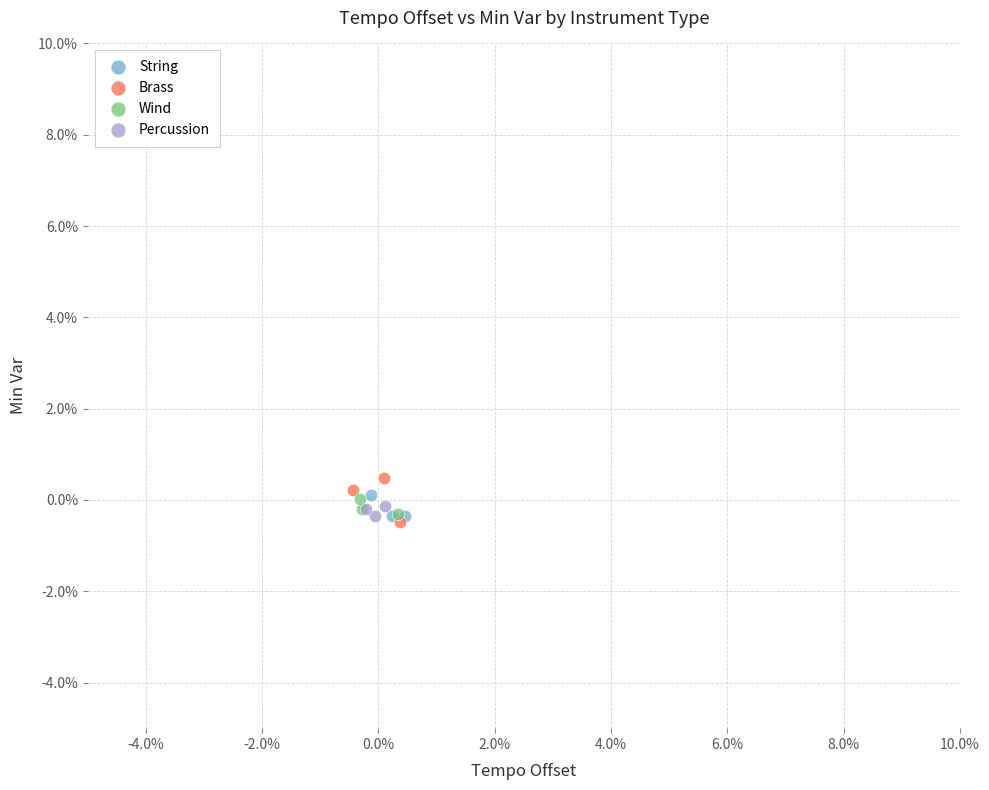

What are all the series names shown in the legend?

String, Brass, Wind, Percussion